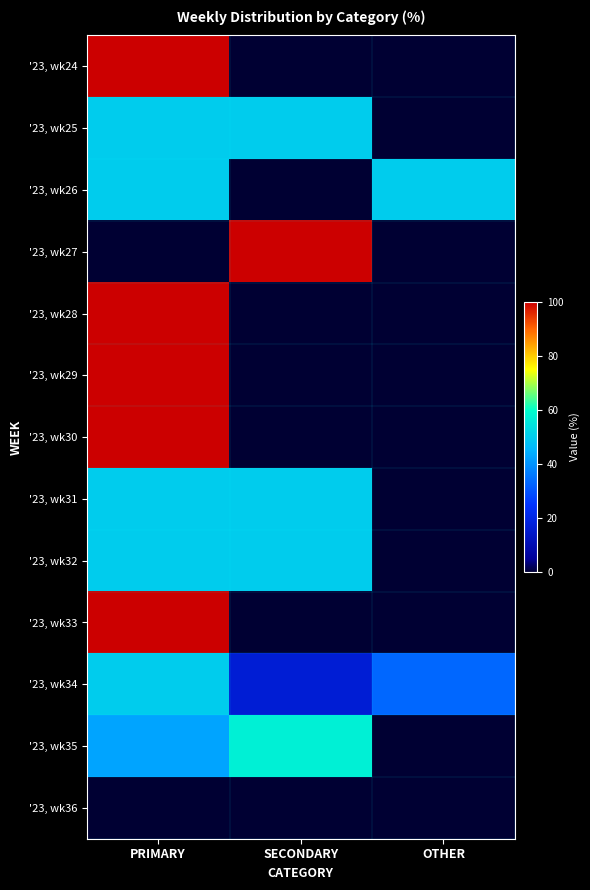

Reading left to right, what are all the values shown in this chart?

'23, wk24: PRIMARY=100.0	SECONDARY=0.0	OTHER=0.0
'23, wk25: PRIMARY=50.0	SECONDARY=50.0	OTHER=0.0
'23, wk26: PRIMARY=50.0	SECONDARY=0.0	OTHER=50.0
'23, wk27: PRIMARY=0.0	SECONDARY=100.0	OTHER=0.0
'23, wk28: PRIMARY=100.0	SECONDARY=0.0	OTHER=0.0
'23, wk29: PRIMARY=100.0	SECONDARY=0.0	OTHER=0.0
'23, wk30: PRIMARY=100.0	SECONDARY=0.0	OTHER=0.0
'23, wk31: PRIMARY=50.0	SECONDARY=50.0	OTHER=0.0
'23, wk32: PRIMARY=50.0	SECONDARY=50.0	OTHER=0.0
'23, wk33: PRIMARY=100.0	SECONDARY=0.0	OTHER=0.0
'23, wk34: PRIMARY=50.0	SECONDARY=16.7	OTHER=33.3
'23, wk35: PRIMARY=42.9	SECONDARY=57.1	OTHER=0.0
'23, wk36: PRIMARY=0.0	SECONDARY=0.0	OTHER=0.0